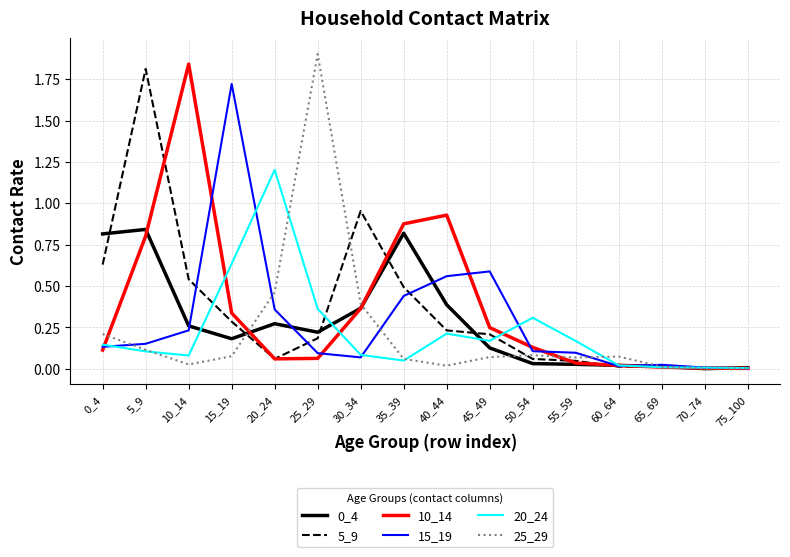

The value of 20_24 at 65_69 is 0.0. True or false?

True